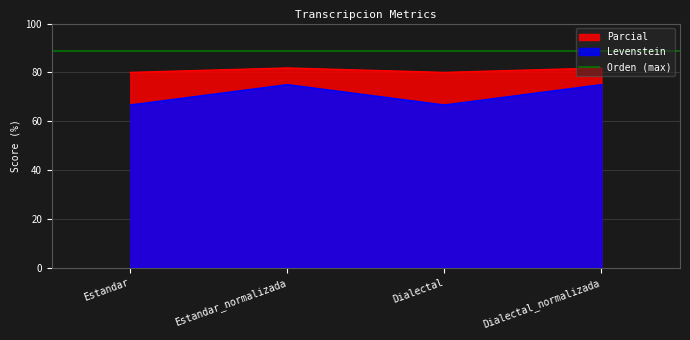

At which category is the sum across all series the highest?

Estandar_normalizada